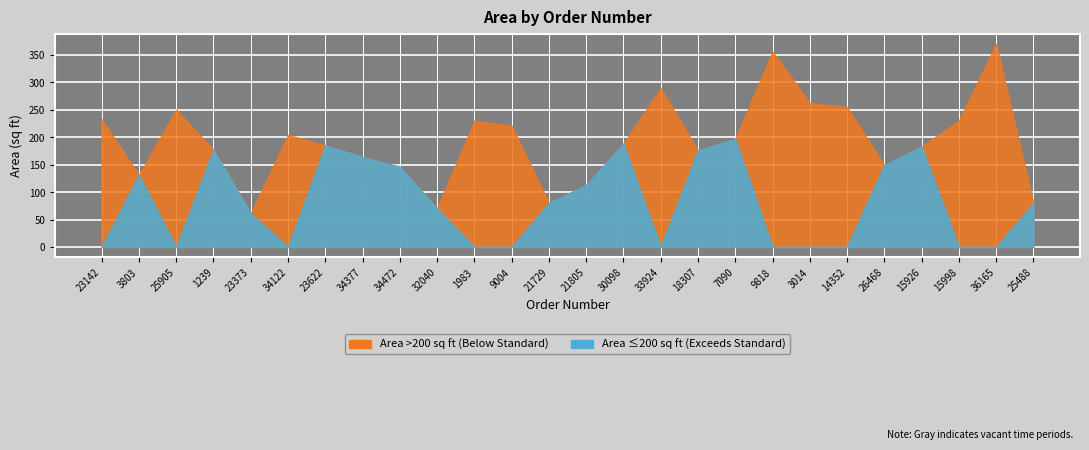

What is the change in value from 21729 to 30098?

+108